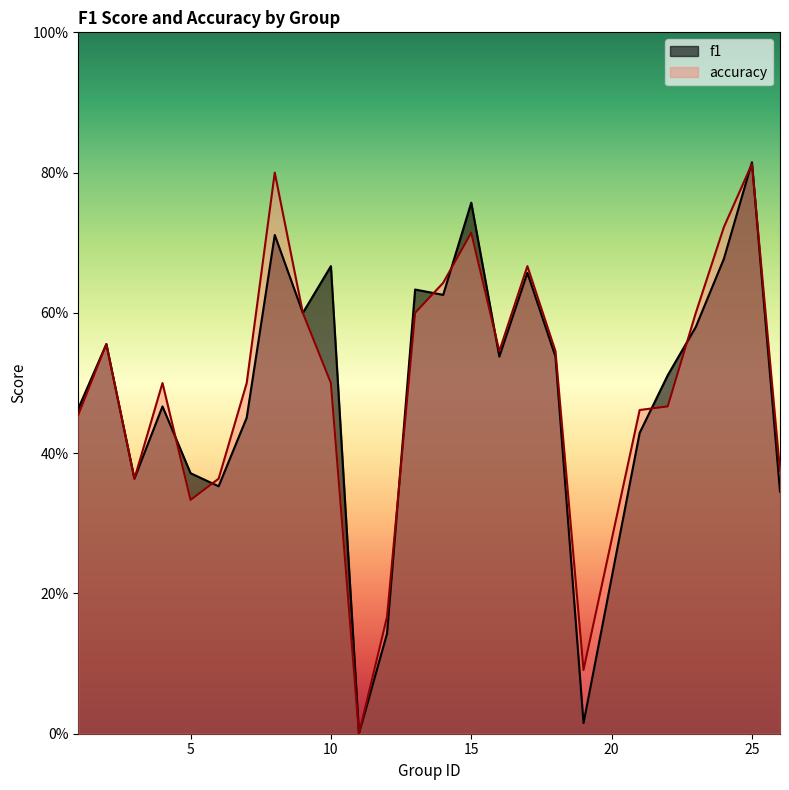

What is the maximum value shown in the chart?

0.8